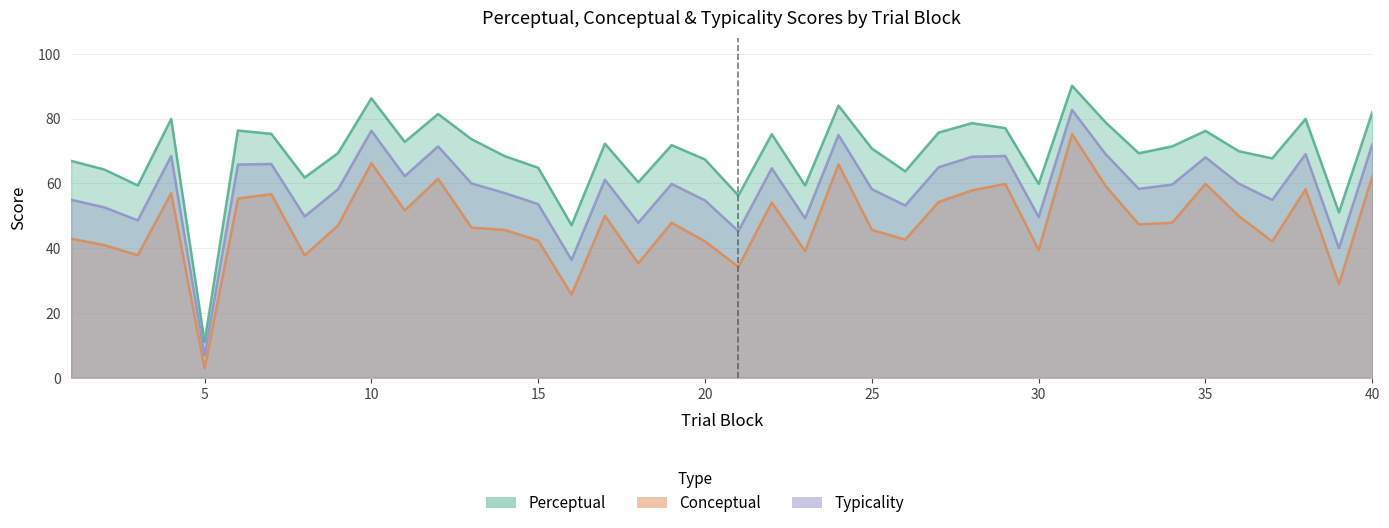

What are all the series names shown in the legend?

perceptual, conceptual, typicality